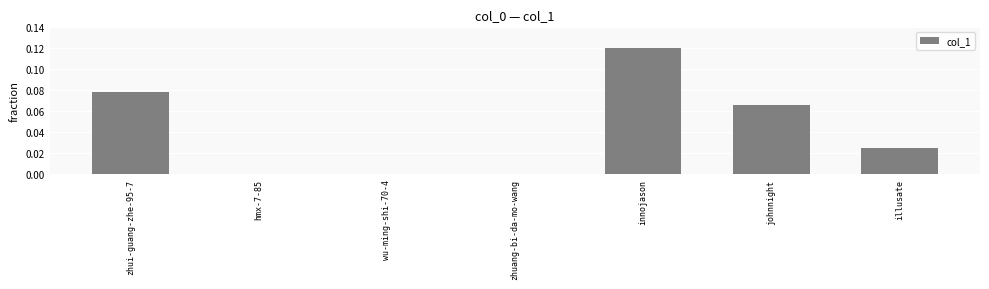

Between johnnight and wu-ming-shi-70-4, which is larger?

johnnight